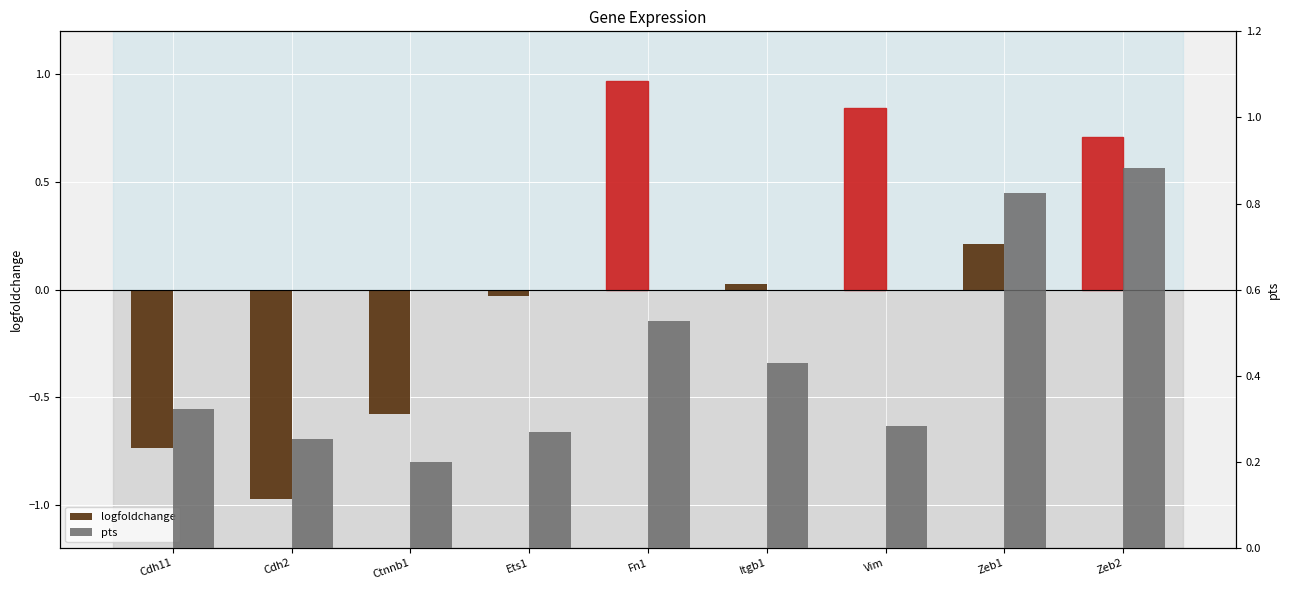

What is the spread (max minus min) of values at Zeb2?

0.2